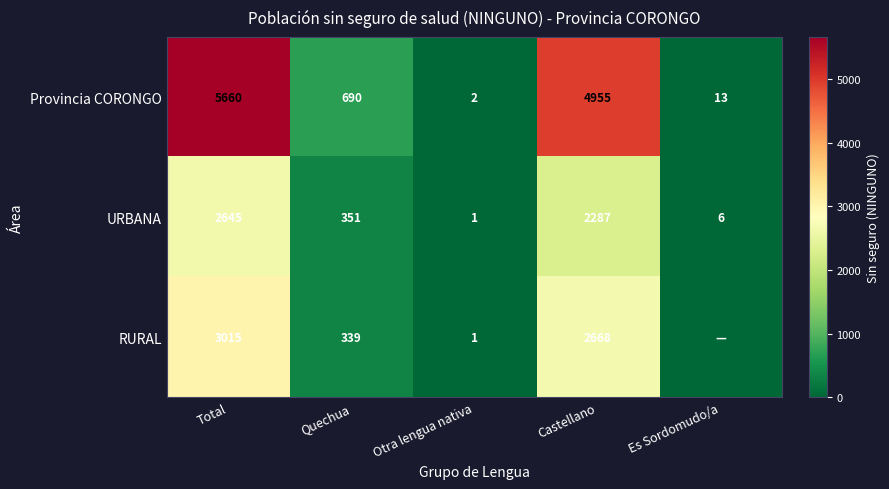

Which category has the lowest value across all series?

Es Sordomudo/a